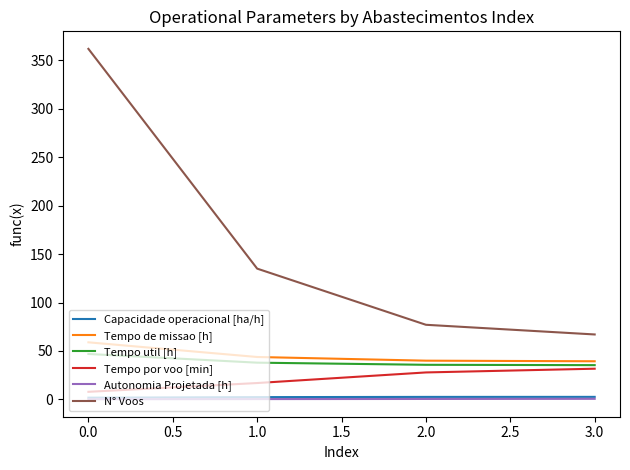

True or false: Tempo de missao [h] and Autonomia Projetada [h] intersect in this chart.

False